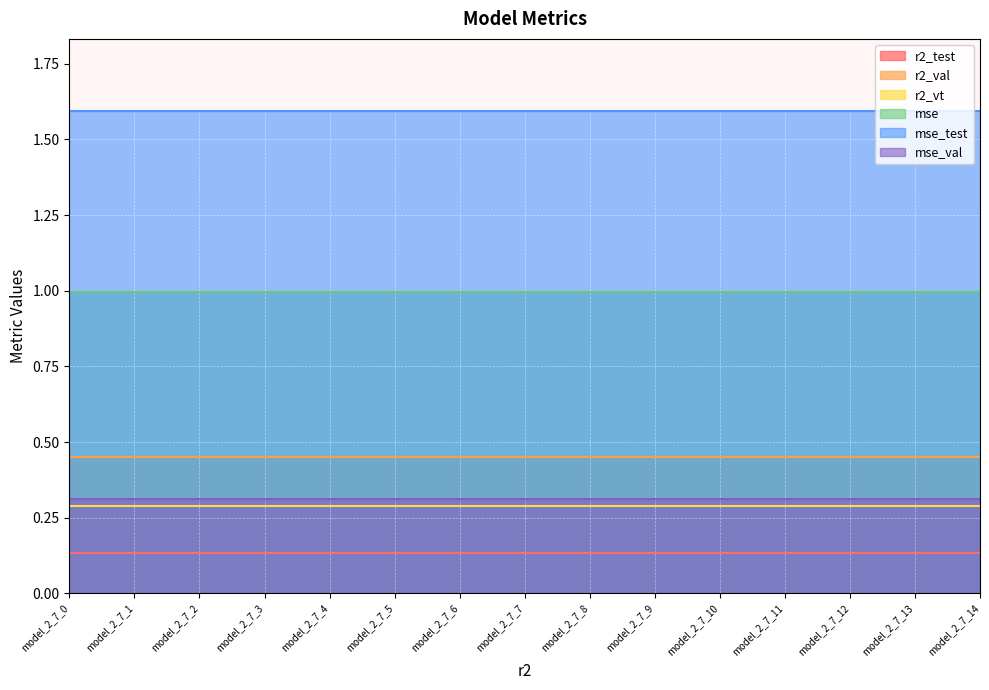

The value of r2_vt at model_2_7_13 is 0.3. True or false?

True